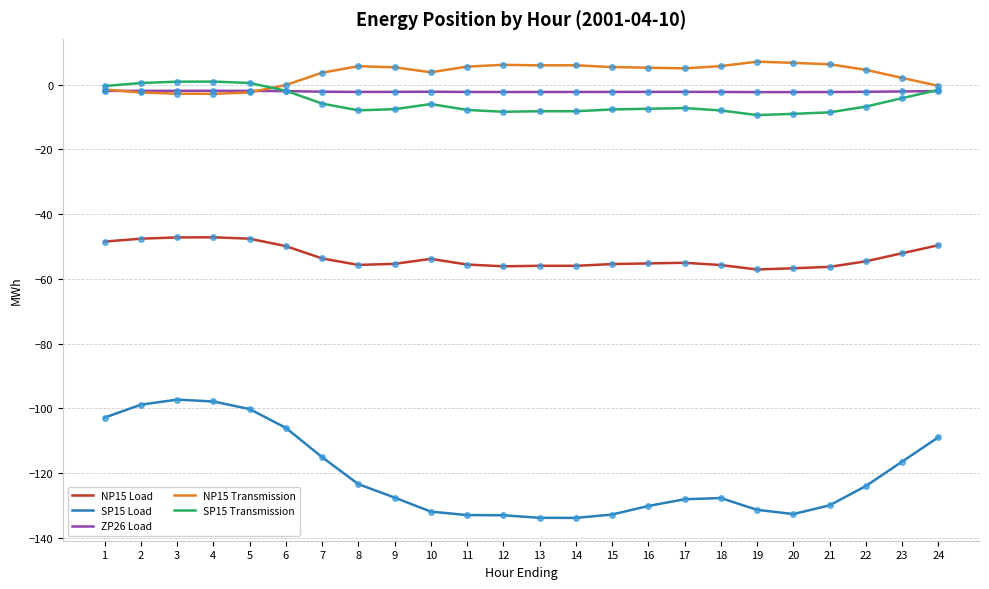

True or false: SP15 Transmission and NP15 Load cross at least once.

False